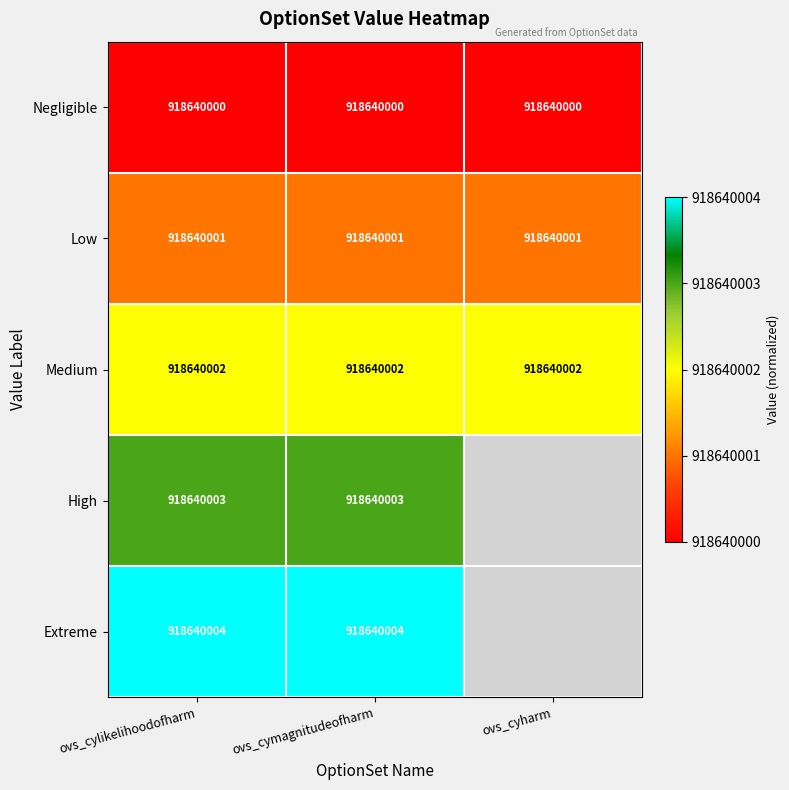

Is it true that Negligible equals 918640000 at ovs_cylikelihoodofharm?

True